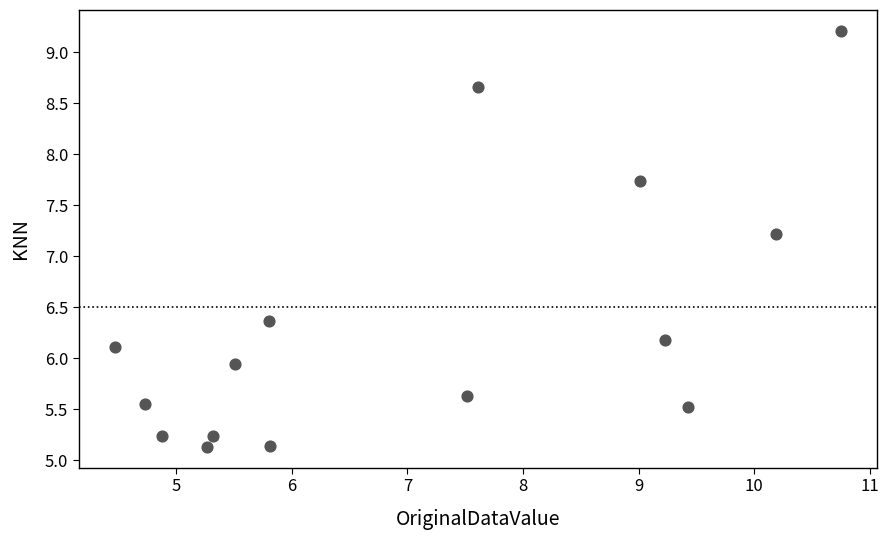

What Y value in the scatter plot is closest to 7?

7.2